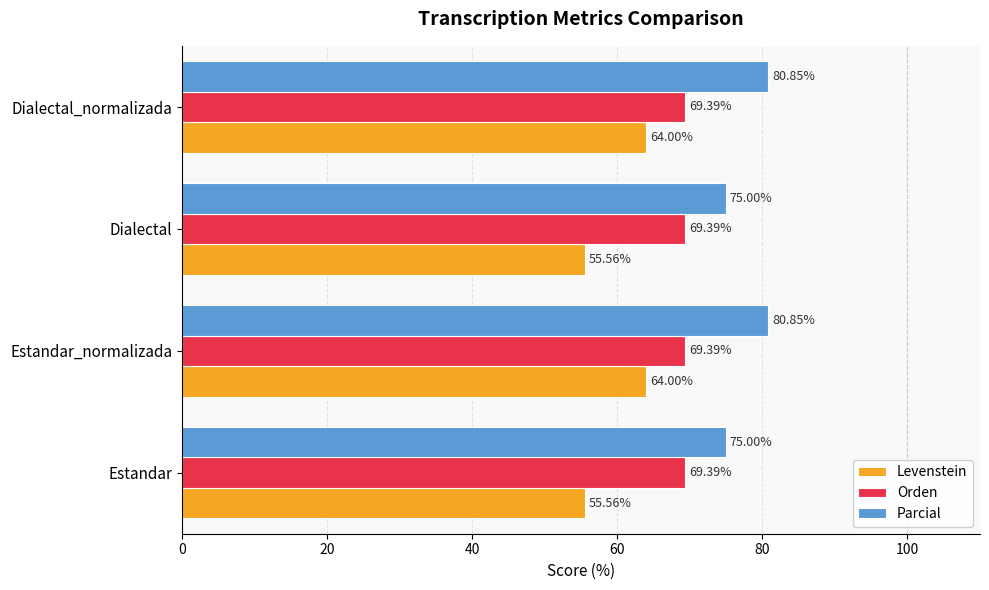

Which series has the largest total across all categories?

Parcial